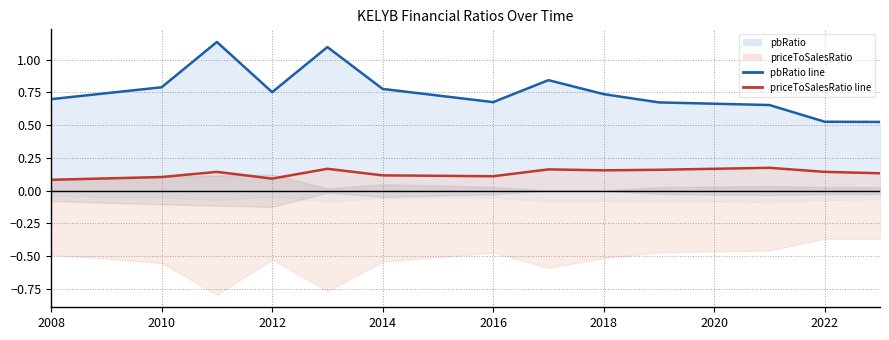

Is it true that pbRatio line equals 0.5 at 2010?

False